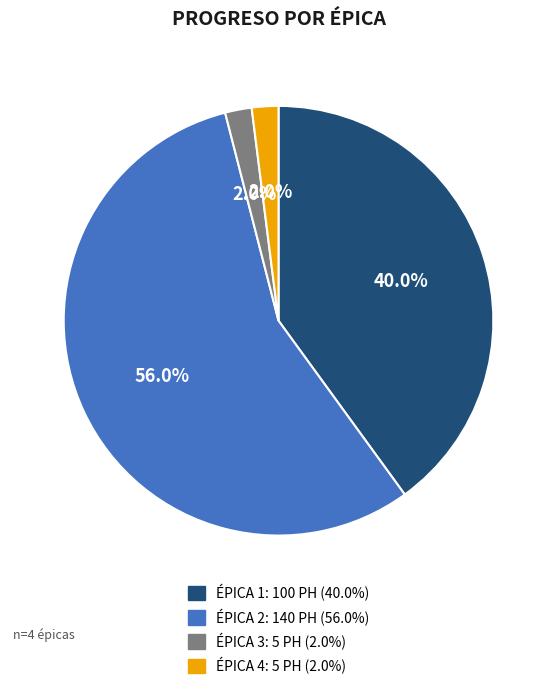

What is the majority slice?

ÉPICA 2